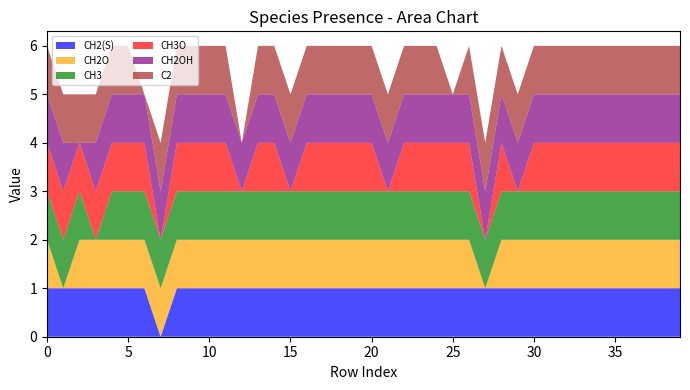

Reading left to right, list all the values displayed in this chart.

CH2(S): 0=1	1=1	2=1	3=1	4=1	5=1	6=1	7=0	8=1	9=1	10=1	11=1	12=1	13=1	14=1	15=1	16=1	17=1	18=1	19=1	20=1	21=1	22=1	23=1	24=1	25=1	26=1	27=1	28=1	29=1	30=1	31=1	32=1	33=1	34=1	35=1	36=1	37=1	38=1	39=1
CH2O: 0=1	1=0	2=1	3=1	4=1	5=1	6=1	7=1	8=1	9=1	10=1	11=1	12=1	13=1	14=1	15=1	16=1	17=1	18=1	19=1	20=1	21=1	22=1	23=1	24=1	25=1	26=1	27=0	28=1	29=1	30=1	31=1	32=1	33=1	34=1	35=1	36=1	37=1	38=1	39=1
CH3: 0=1	1=1	2=1	3=0	4=1	5=1	6=1	7=1	8=1	9=1	10=1	11=1	12=1	13=1	14=1	15=1	16=1	17=1	18=1	19=1	20=1	21=1	22=1	23=1	24=1	25=1	26=1	27=1	28=1	29=1	30=1	31=1	32=1	33=1	34=1	35=1	36=1	37=1	38=1	39=1
CH3O: 0=1	1=1	2=1	3=1	4=1	5=1	6=1	7=0	8=1	9=1	10=1	11=1	12=0	13=1	14=1	15=0	16=1	17=1	18=1	19=1	20=1	21=0	22=1	23=1	24=1	25=1	26=1	27=0	28=1	29=0	30=1	31=1	32=1	33=1	34=1	35=1	36=1	37=1	38=1	39=1
CH2OH: 0=1	1=1	2=0	3=1	4=1	5=1	6=1	7=1	8=1	9=1	10=1	11=1	12=1	13=1	14=1	15=1	16=1	17=1	18=1	19=1	20=1	21=1	22=1	23=1	24=1	25=1	26=1	27=1	28=1	29=1	30=1	31=1	32=1	33=1	34=1	35=1	36=1	37=1	38=1	39=1
C2: 0=1	1=1	2=1	3=1	4=1	5=1	6=0	7=1	8=1	9=1	10=1	11=1	12=0	13=1	14=1	15=1	16=1	17=1	18=1	19=1	20=1	21=1	22=1	23=1	24=1	25=0	26=1	27=1	28=1	29=1	30=1	31=1	32=1	33=1	34=1	35=1	36=1	37=1	38=1	39=1